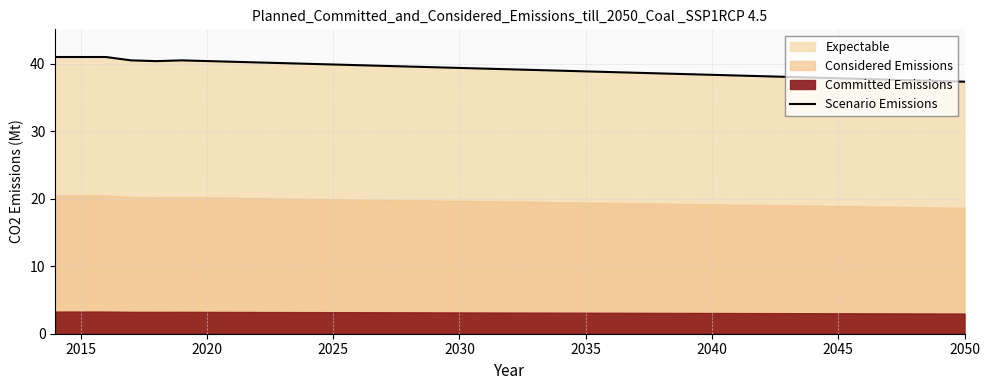

What is the value of the 26th point from the left?

38.5